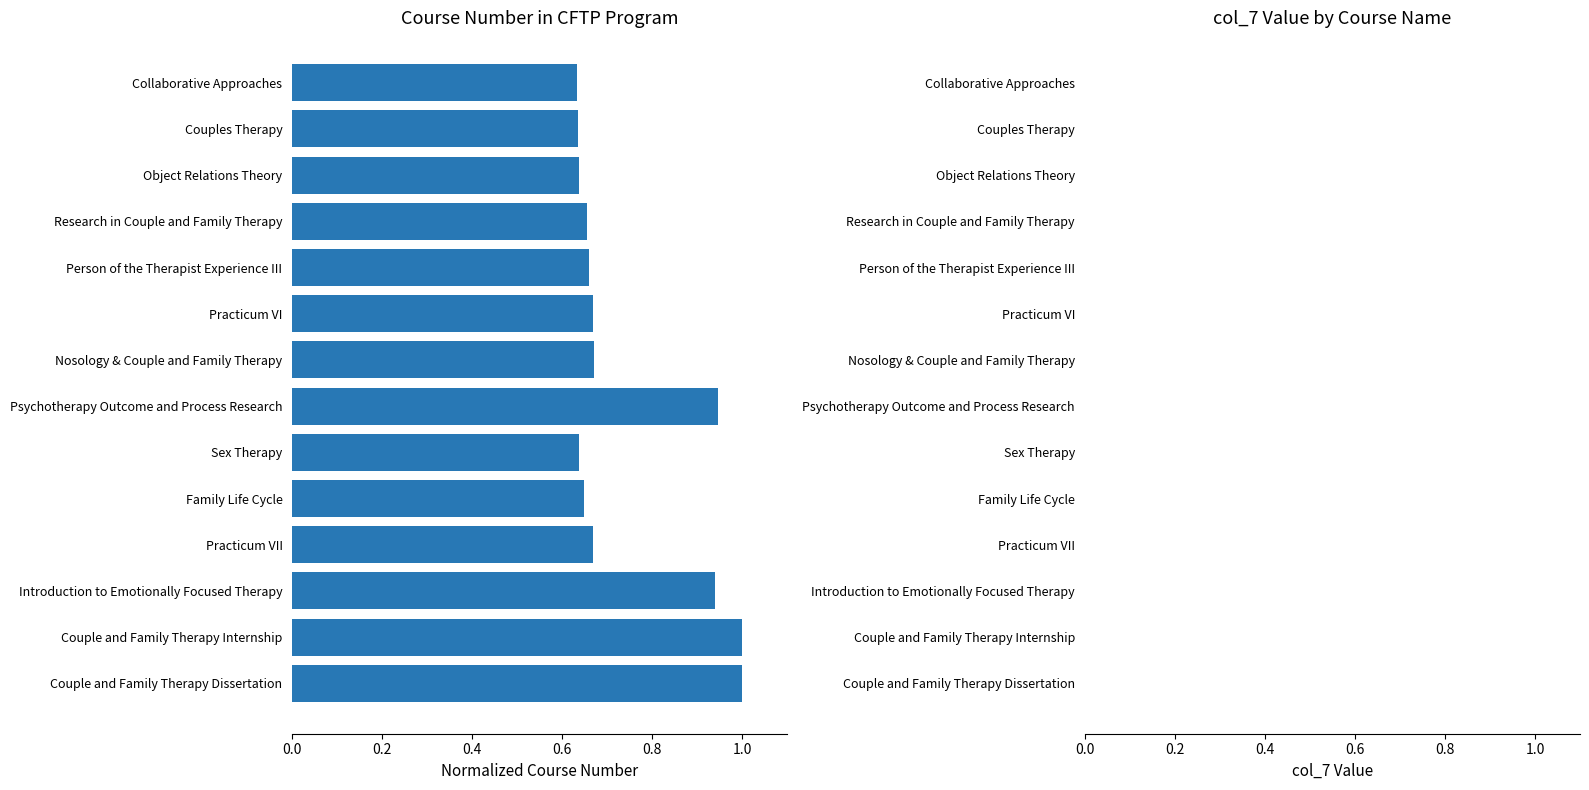

What is the greatest value displayed?

1.0